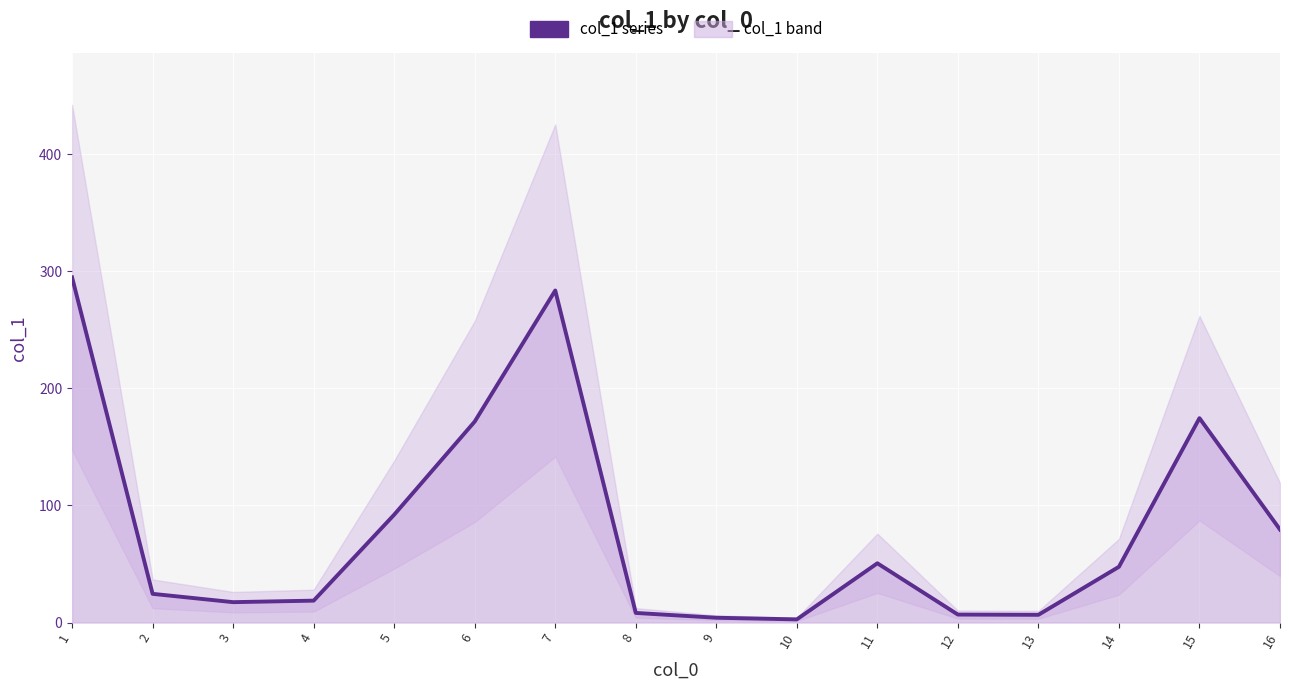

How many data points does each series have?

16